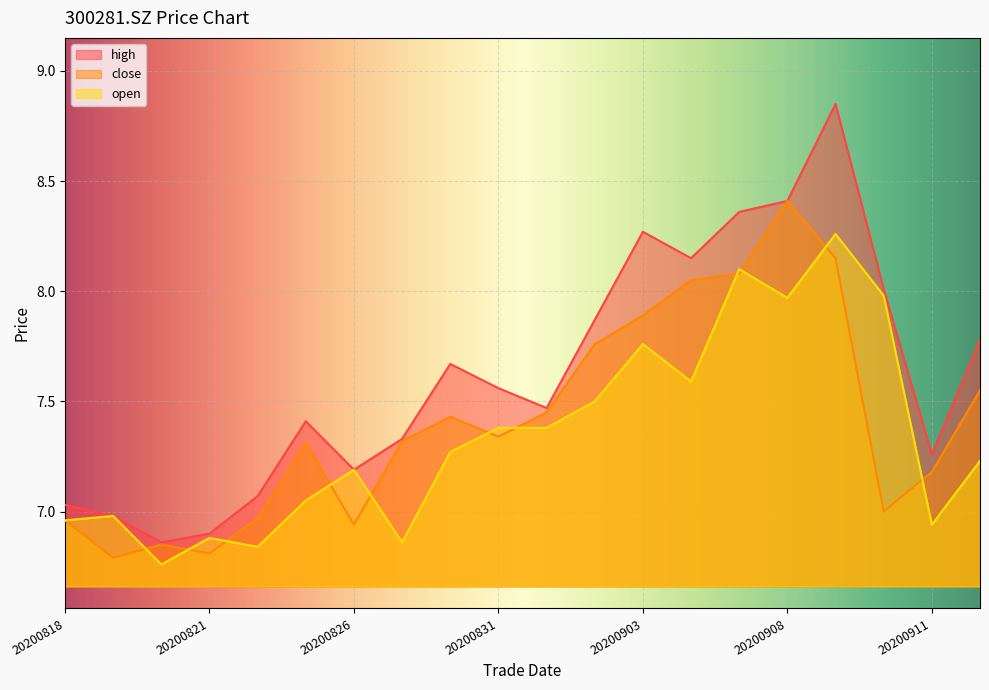

Which series changed the most between 20200818 and 20200825?

high